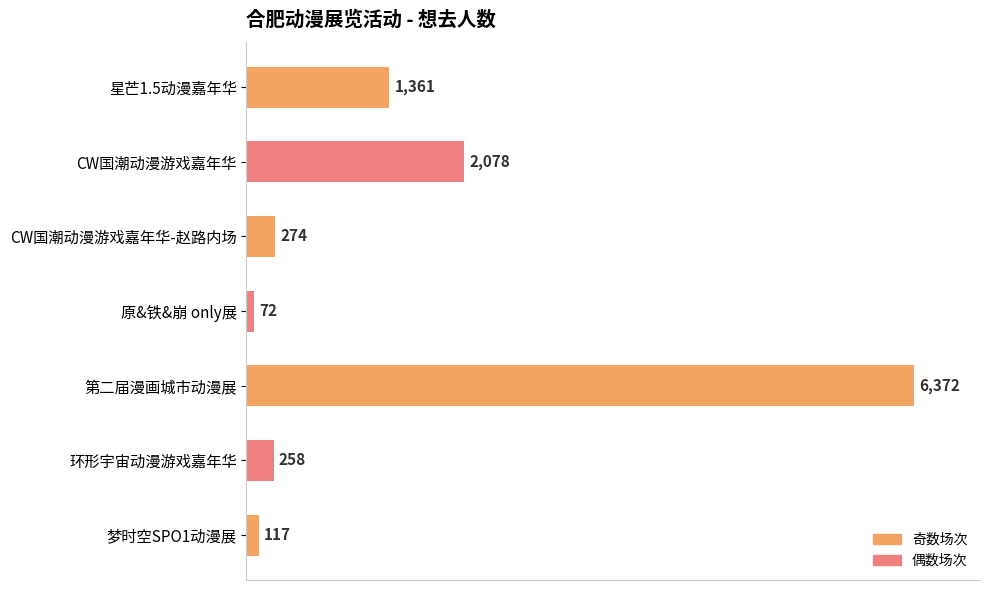

Which category has the lowest value across all series?

原&铁&崩 only展